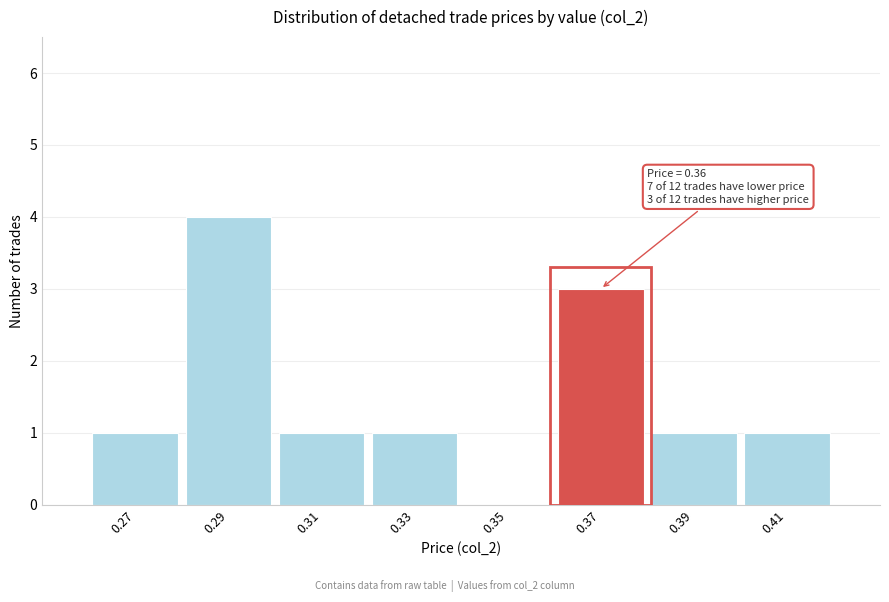

Reading left to right, list all the values displayed in this chart.

0.27=1	0.29=4	0.31=1	0.33=1	0.35=0	0.37=3	0.39=1	0.41=1